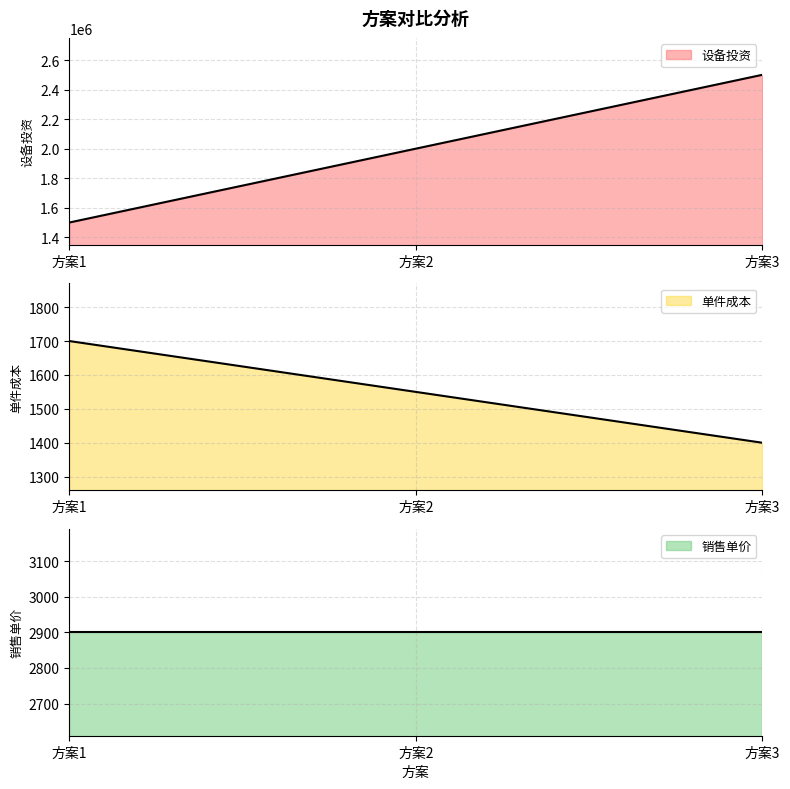

The value of 设备投资 at 方案1 is 563782. True or false?

False